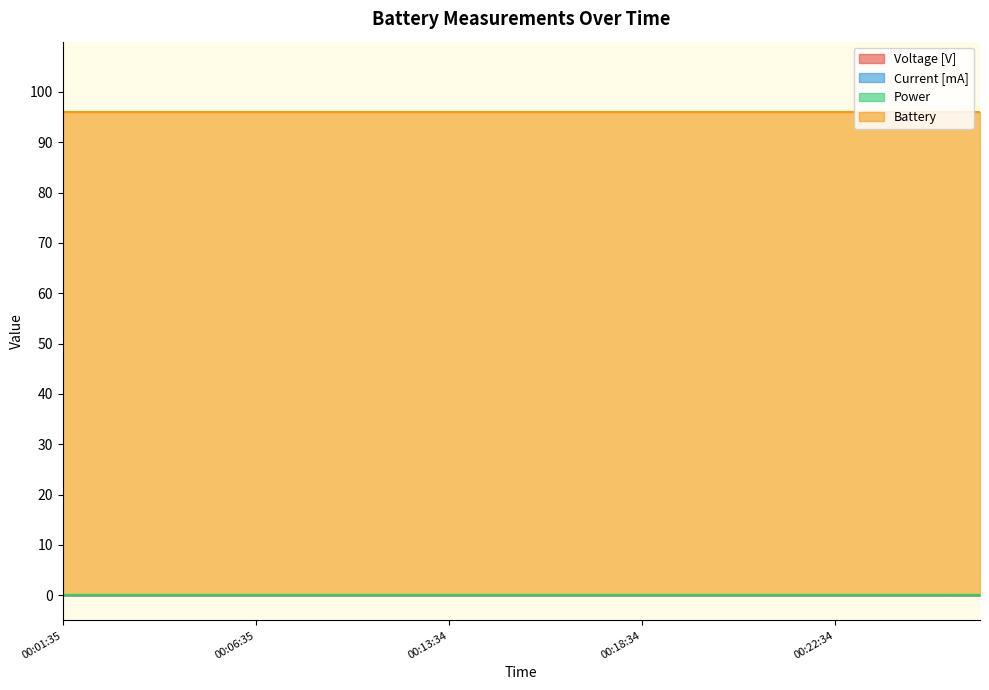

Which series has the largest total across all categories?

Battery